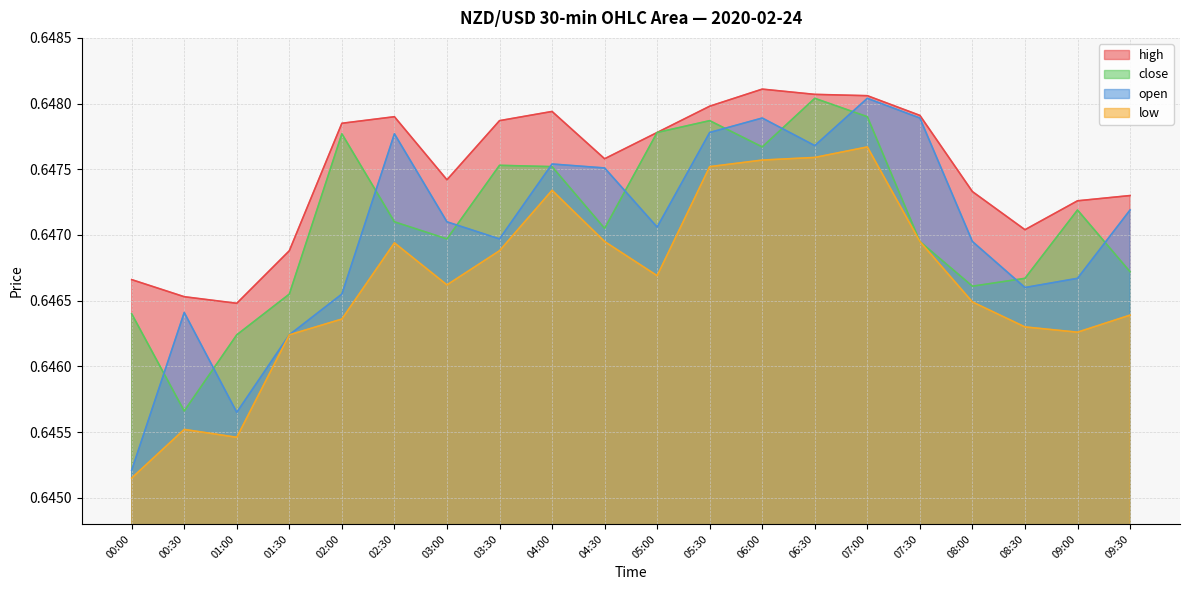

How many data points does each series have?

20